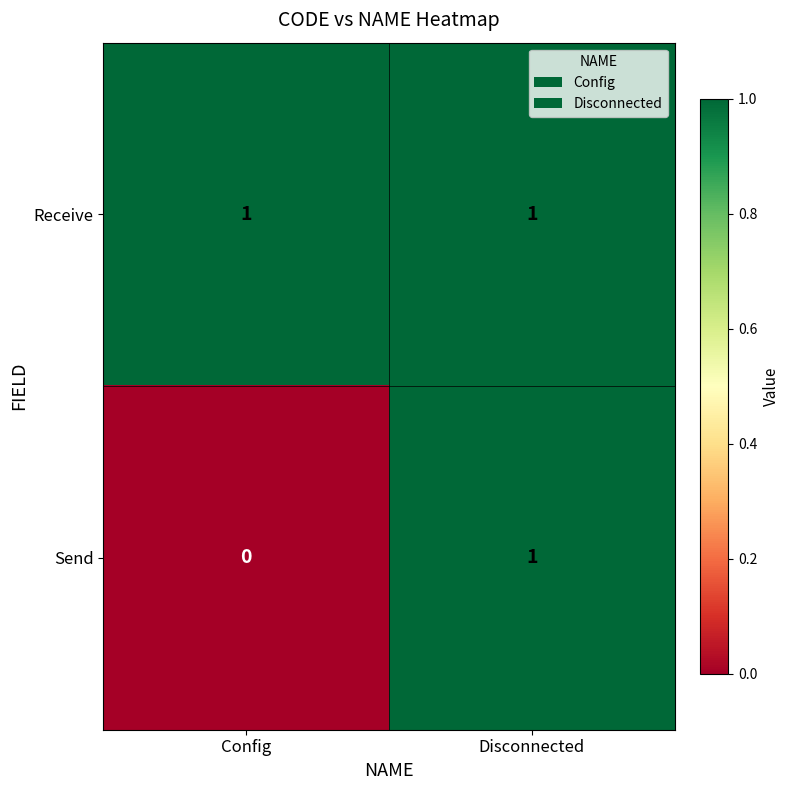

At which label does Send reach its minimum?

Config